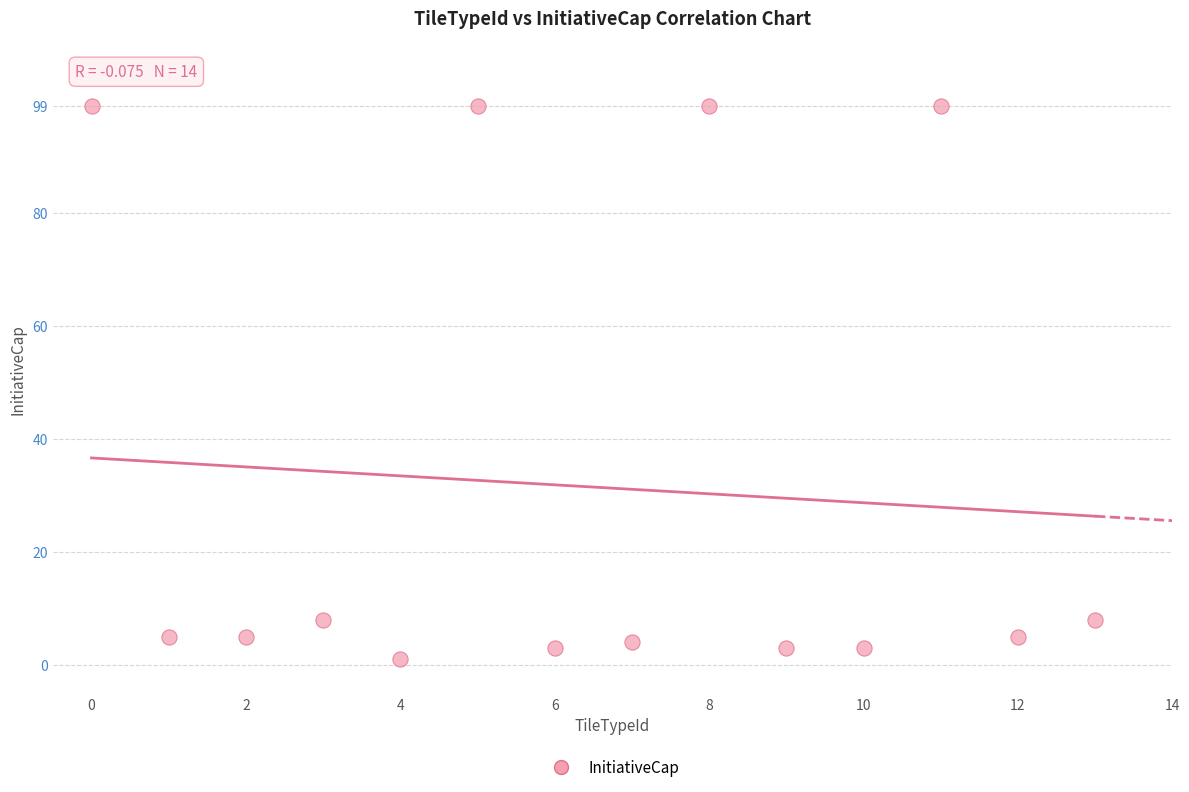

What is the range of Y values (max minus min)?

98